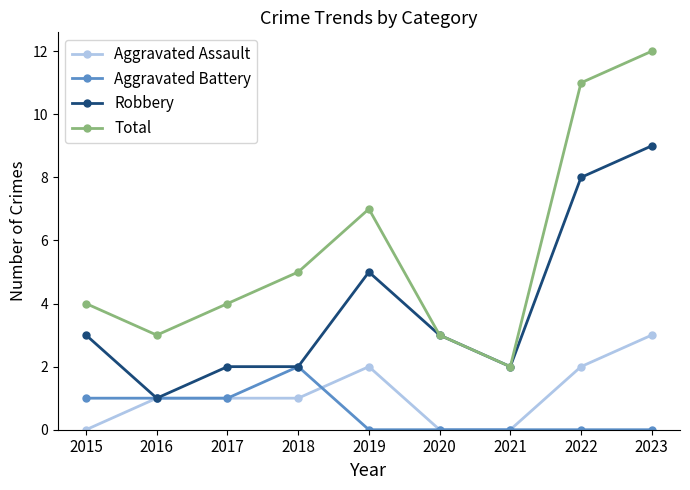

Which series has the largest total across all categories?

Total